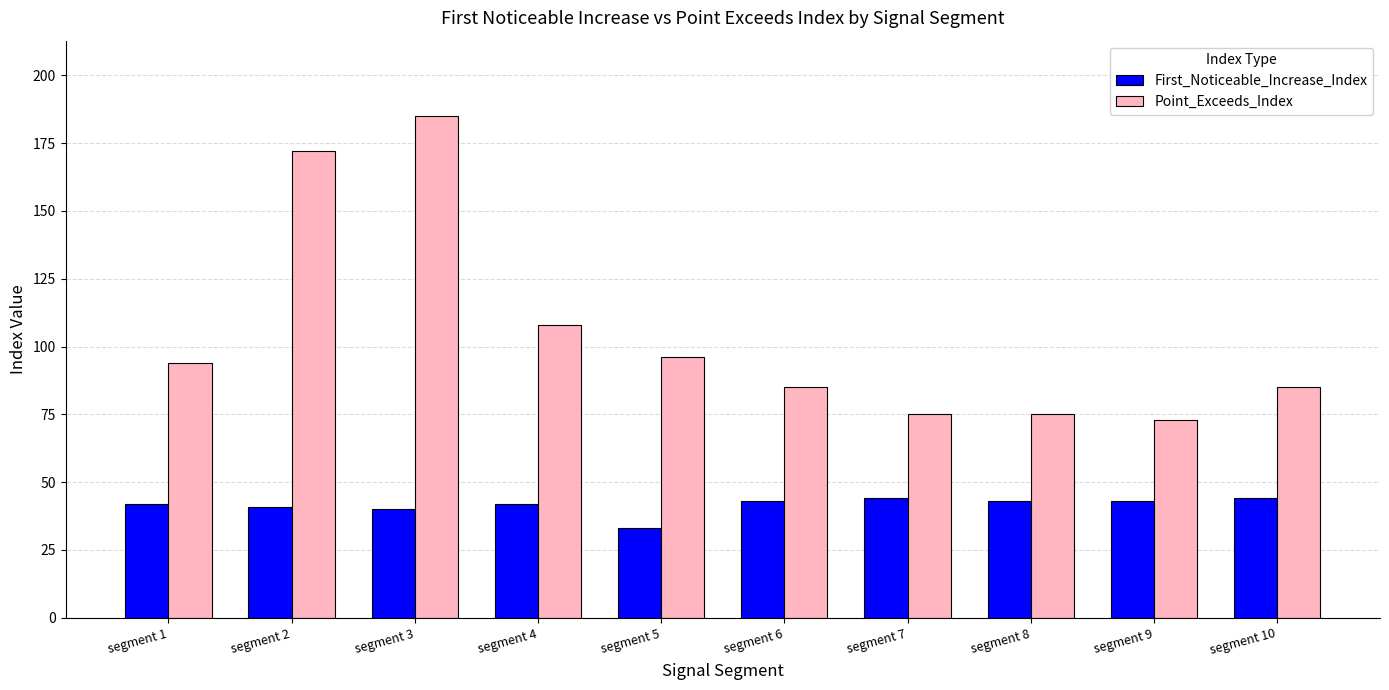

Read the Point_Exceeds_Index value at segment 4, to the nearest 5.

110